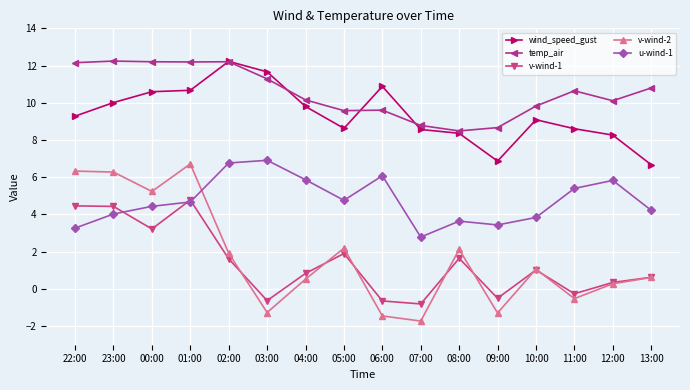

True or false: u-wind-1 and temp_air cross at least once.

False